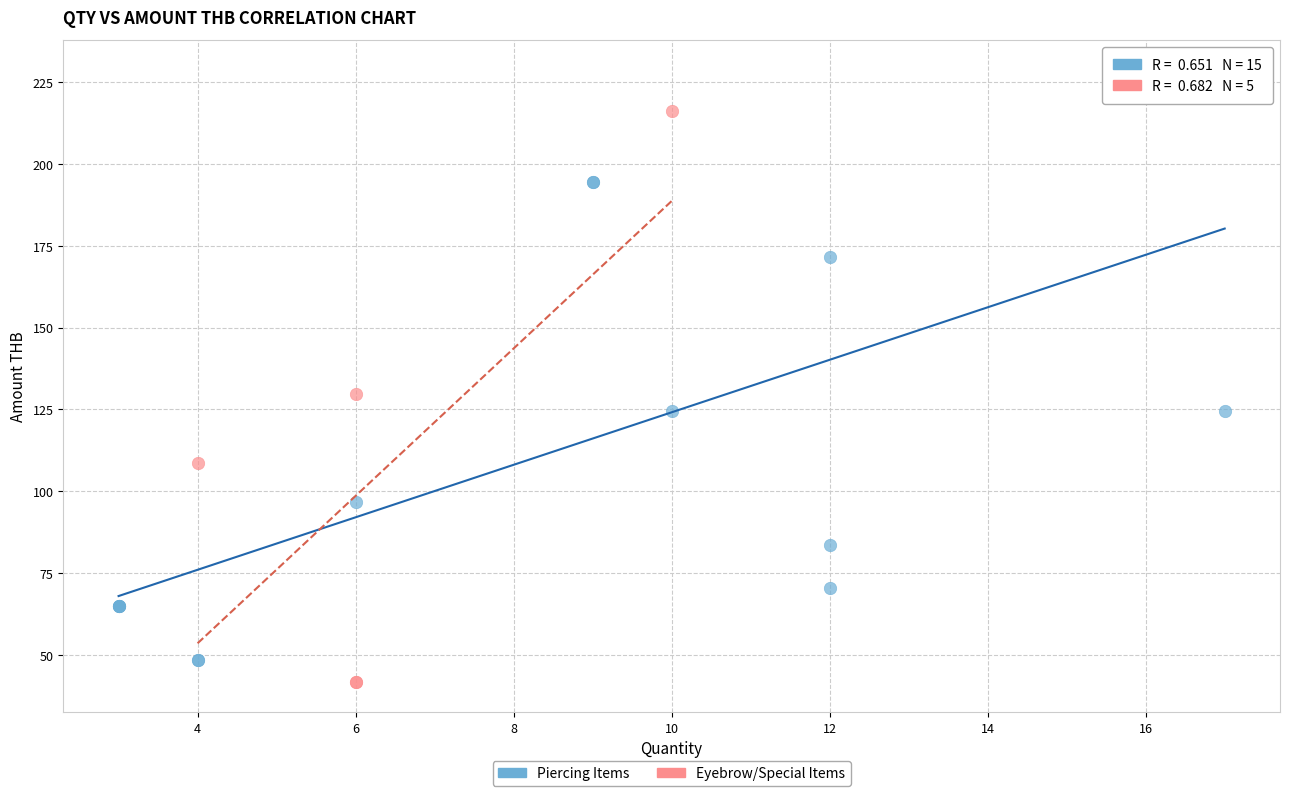

Which series has the widest spread of Y values?

Piercing Items